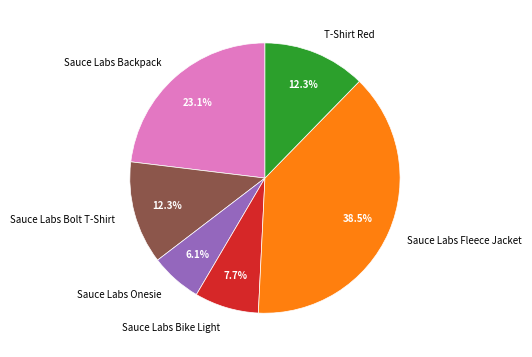

Is it true that Sauce Labs Fleece Jacket is 28% of the pie?

False